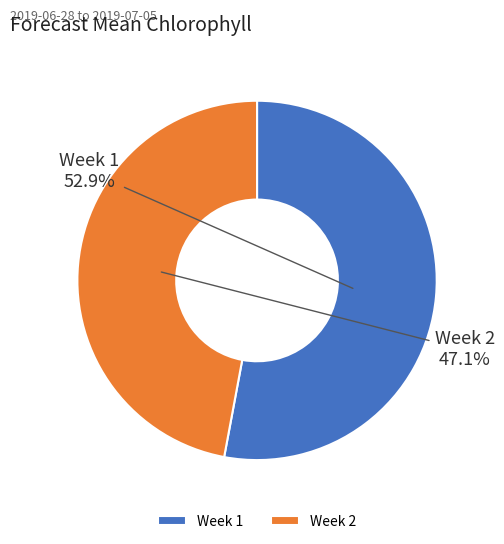

Which slice represents more than half of the pie?

Week 1